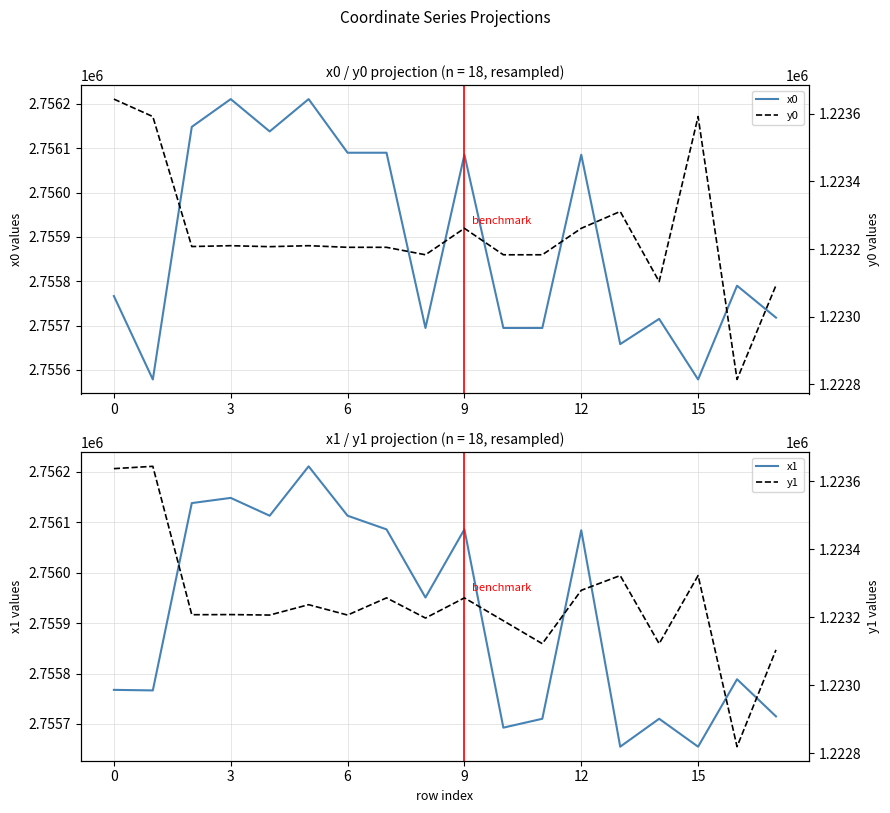

The y1 series shows 2045489.6 at 7. True or false?

False